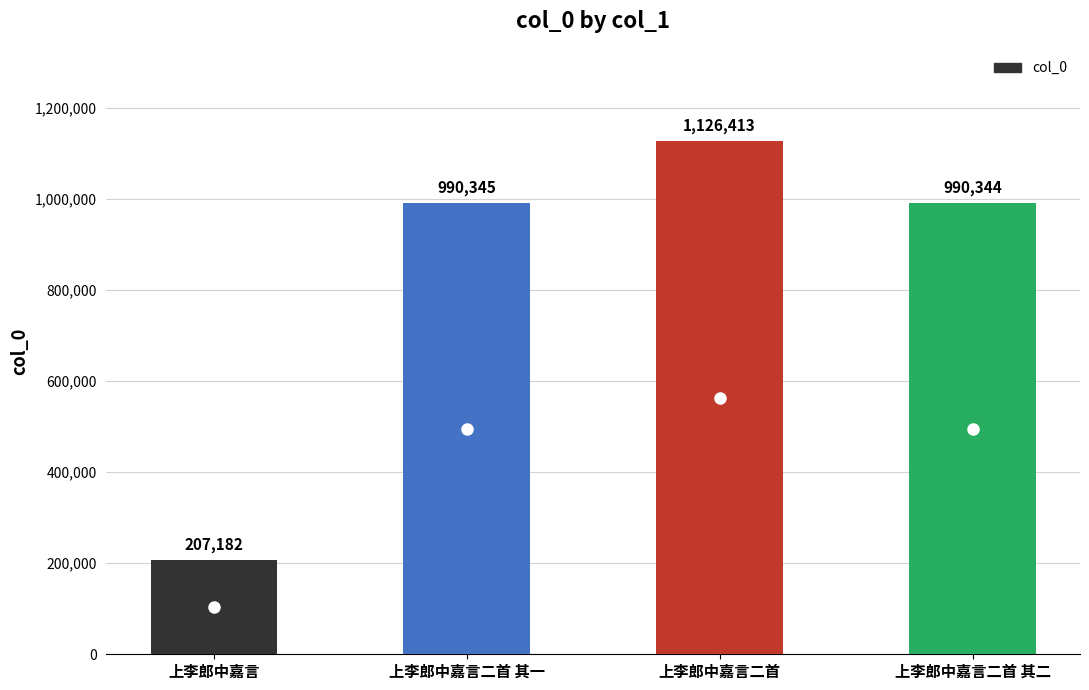

The value at 上李郎中嘉言 is 207182. True or false?

True